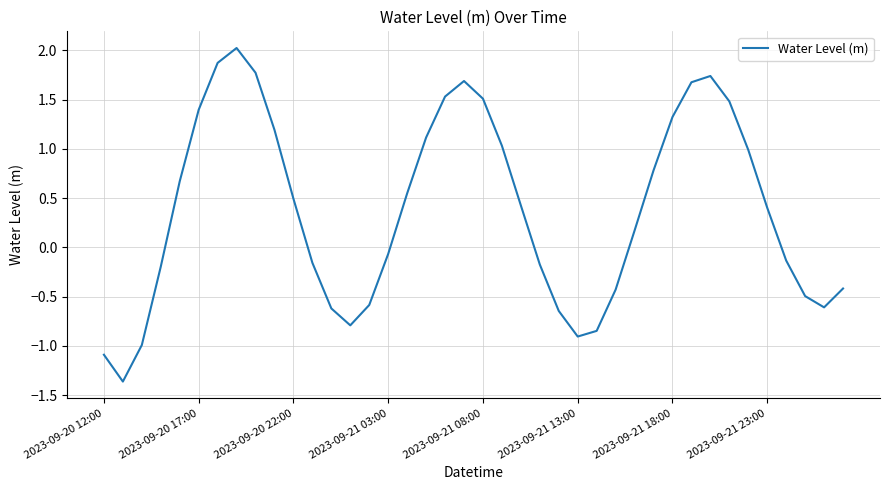

Does the chart display data point markers on the line(s)?

No